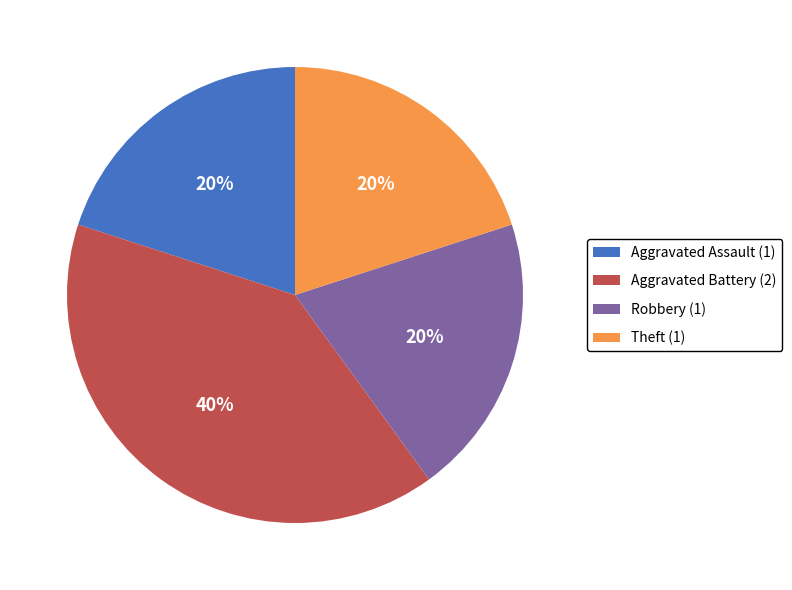

Is the sum of Aggravated Battery (2) and Aggravated Assault (1) greater than half?

Yes